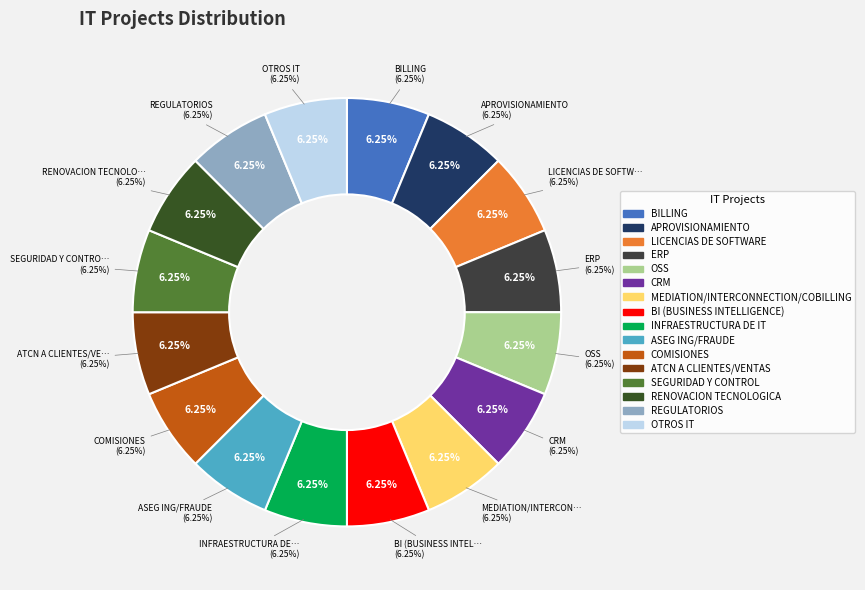

What percentage is the ERP slice, to the nearest percent?

6%